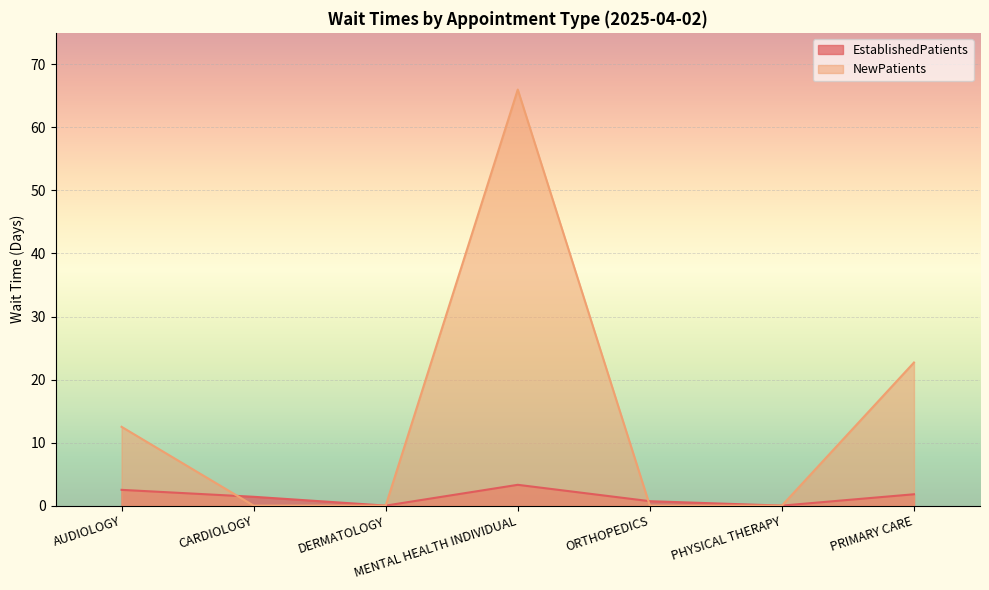

True or false: NewPatients has a value of 0.0 at PHYSICAL THERAPY.

True